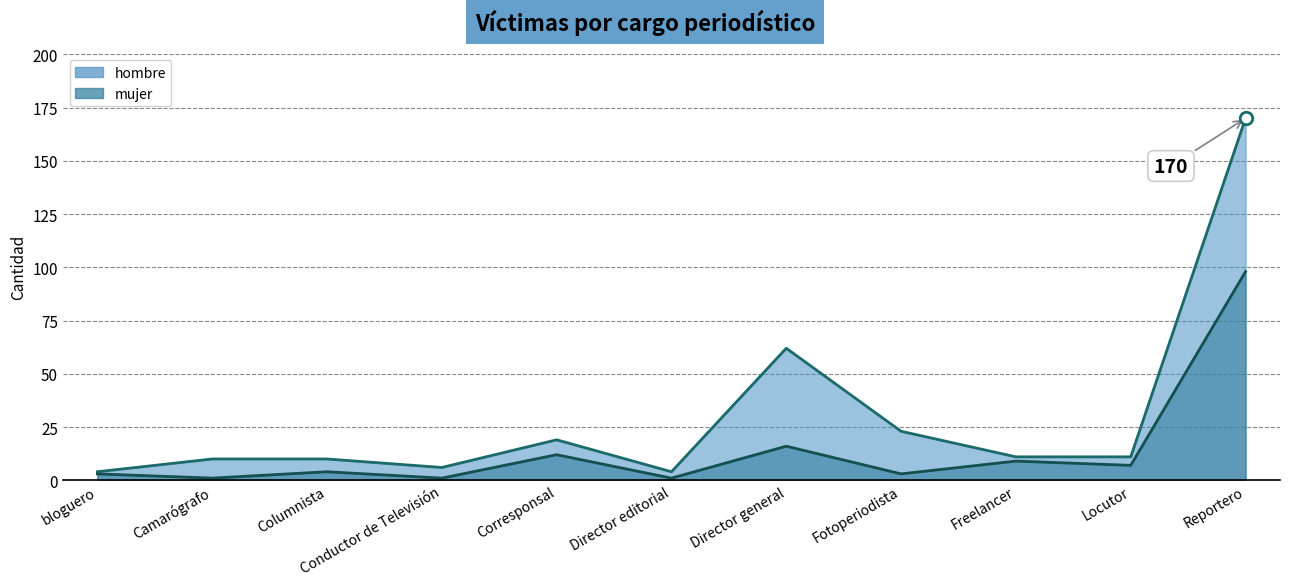

What is the label of the 3rd point from the right?

Freelancer